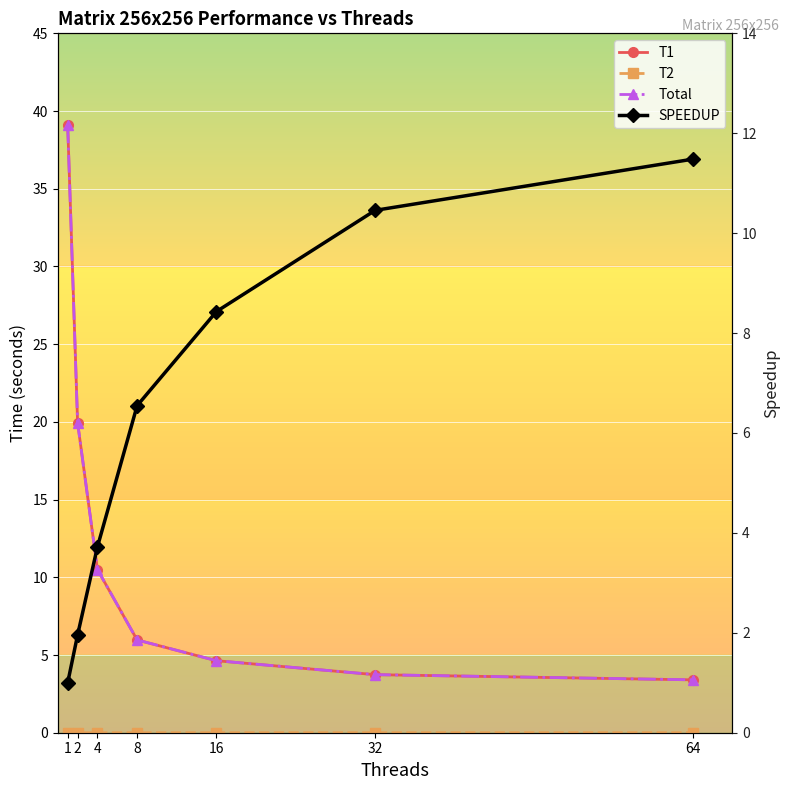

What is the value of the T1 point at the 4th from the left?

6.0